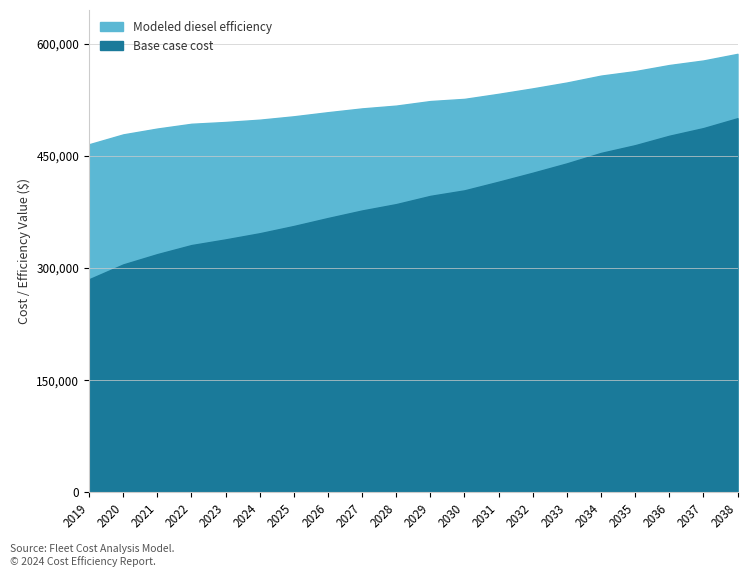

Which category has the lowest value in the Base case cost series?

2019